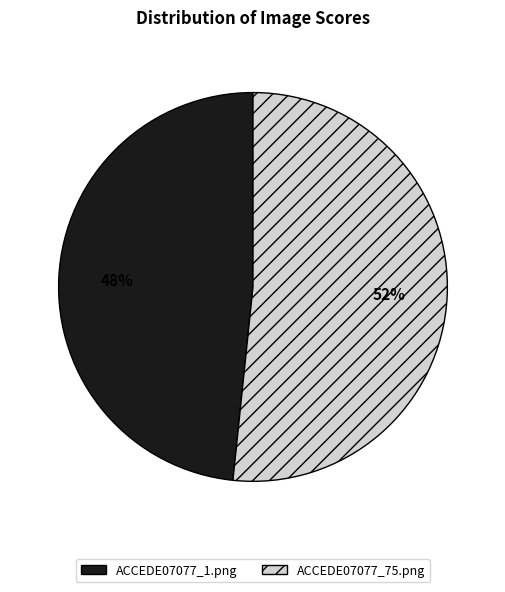

To the nearest percent, what portion does ACCEDE07077_75.png represent?

52%